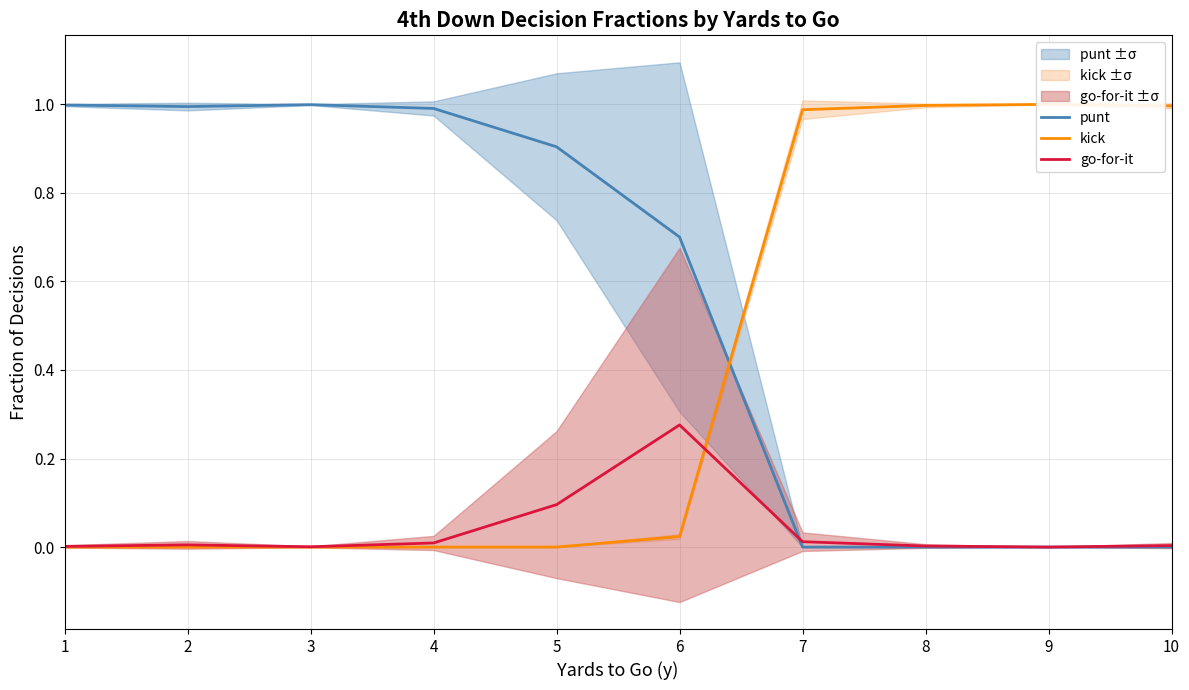

Between which two adjacent categories do kick and punt first intersect?

6 and 7